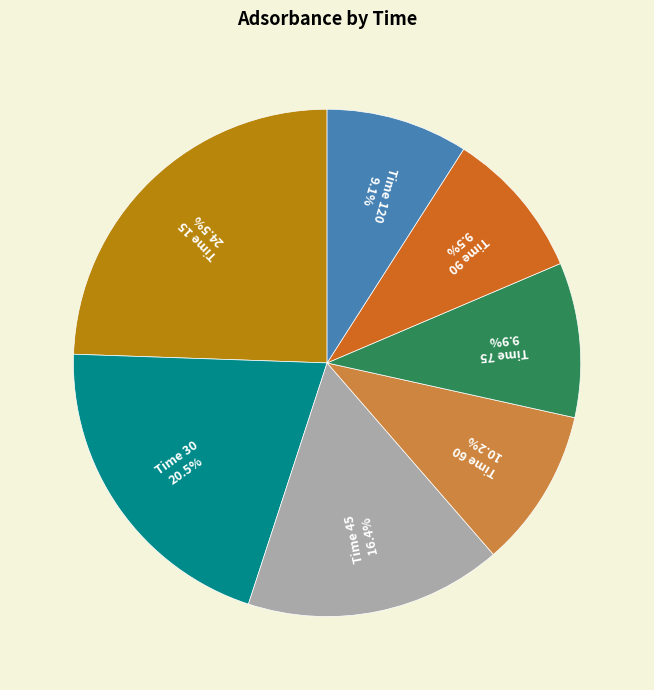

What is the largest slice in the pie chart?

Time 15